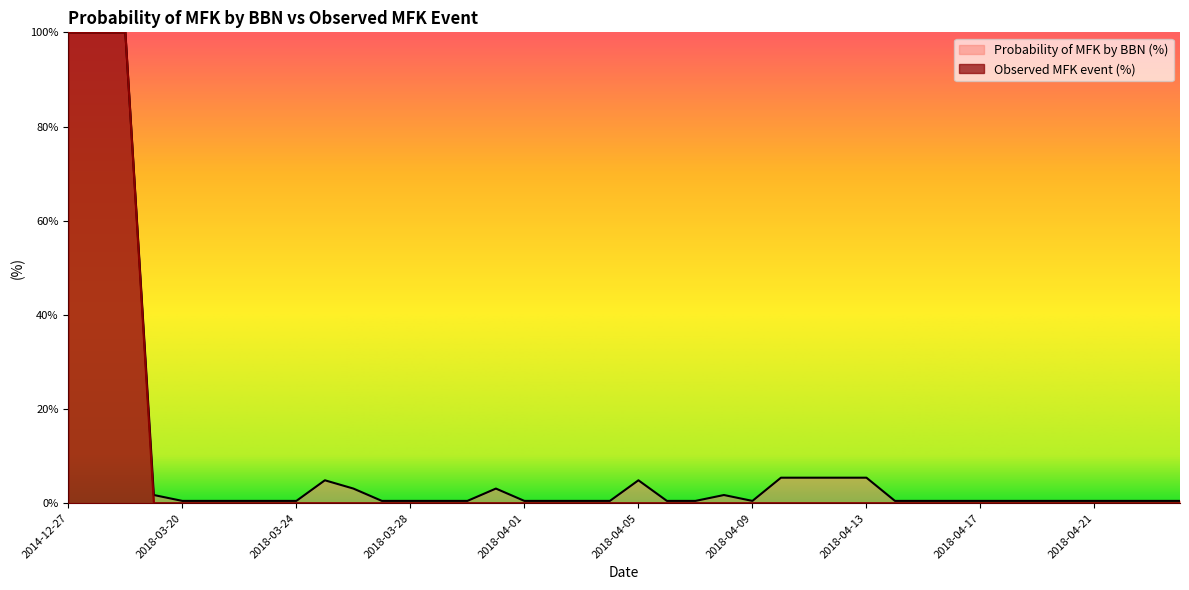

Reading right to left, list all the values displayed in this chart.

Probability of MFK by BBN (%): 0.5	0.5	0.5	0.5	0.5	0.5	0.5	0.5	0.5	0.5	0.5	5.4	5.4	5.4	5.4	0.5	1.7	0.5	0.5	4.9	0.5	0.5	0.5	0.5	3.1	0.5	0.5	0.5	0.5	3.1	4.9	0.5	0.5	0.5	0.5	0.5	1.7	100.0	100.0	100.0
Observed MFK event (%): 0.0	0.0	0.0	0.0	0.0	0.0	0.0	0.0	0.0	0.0	0.0	0.0	0.0	0.0	0.0	0.0	0.0	0.0	0.0	0.0	0.0	0.0	0.0	0.0	0.0	0.0	0.0	0.0	0.0	0.0	0.0	0.0	0.0	0.0	0.0	0.0	0.0	100.0	100.0	100.0